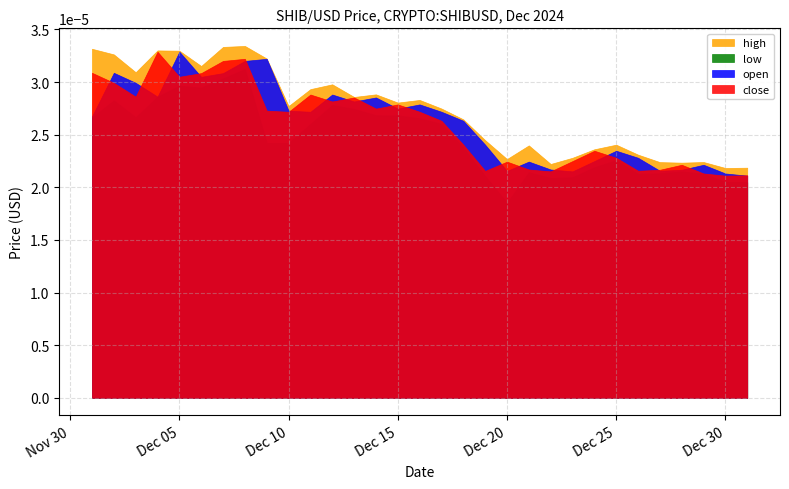

How many interior local peaks does the close series have?

8